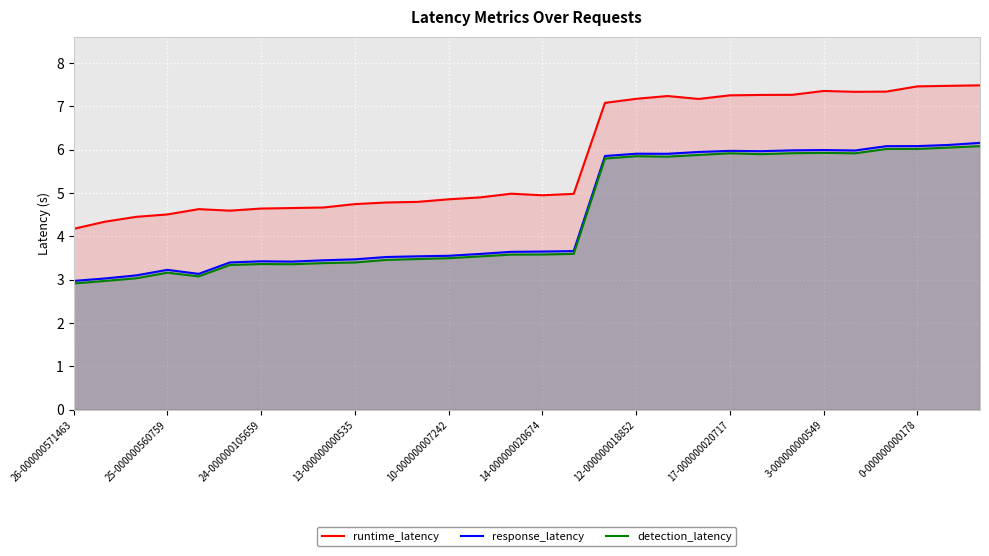

True or false: response_latency and detection_latency intersect in this chart.

False